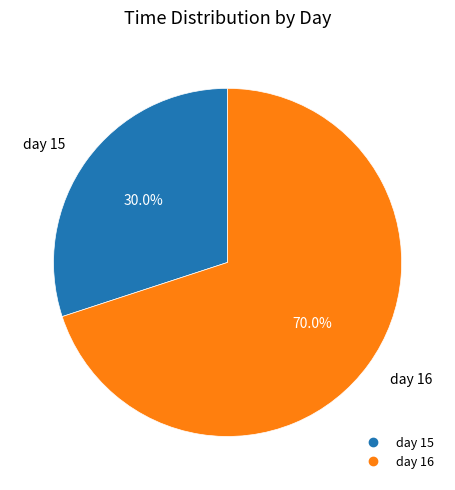

Is there a majority slice in this chart?

Yes